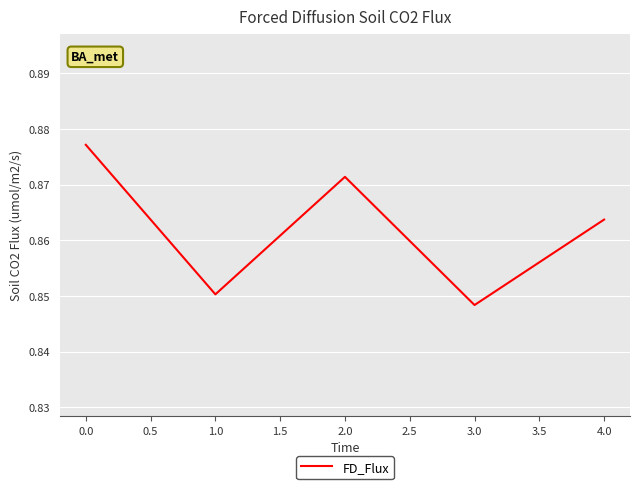

List the labels in order of value, smallest first.

3.0, 1.0, 4.0, 2.0, 0.0